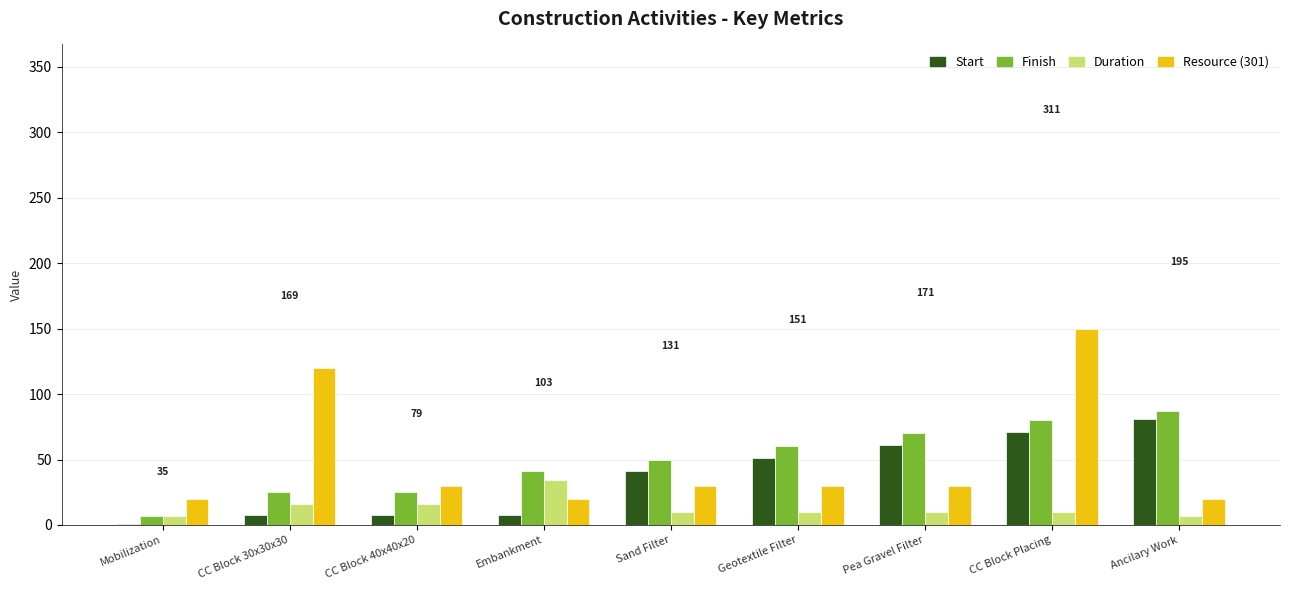

Is the value of Duration at CC Block 30x30x30 greater than the value of Start at Geotextile Filter?

No